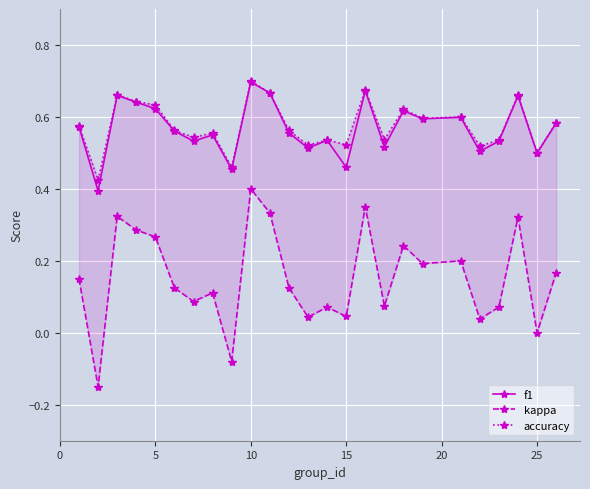

What is the difference between the maximum and second lowest values in the f1 series?

0.2